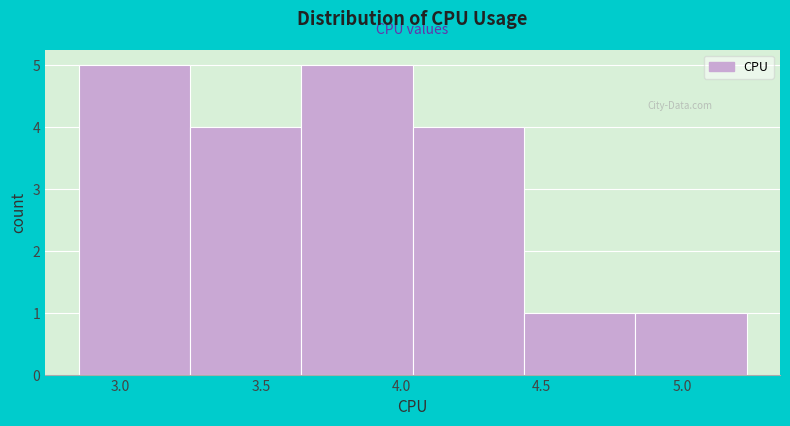

Reading left to right, transcribe this chart: for each bar, give the range it covers on the x-axis and its height. Neither the bar edges nor the heights are printed on the chart, so give them approximately, as read against the axes.

2.85 to 3.25: 5
3.25 to 3.65: 4
3.65 to 4.05: 5
4.05 to 4.45: 4
4.45 to 4.85: 1
4.85 to 5.25: 1